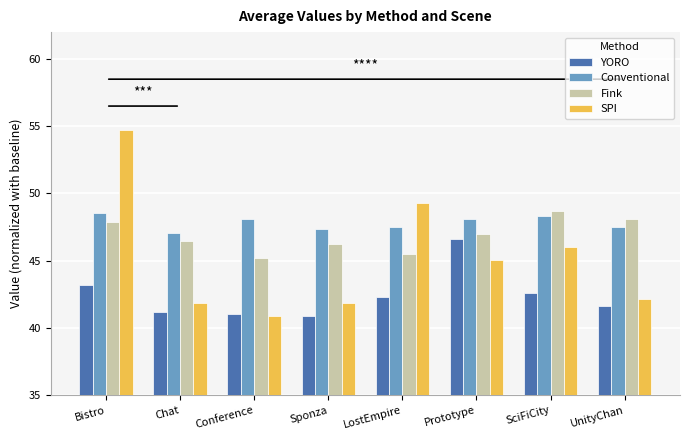

What is the highest value of the YORO series?

46.6